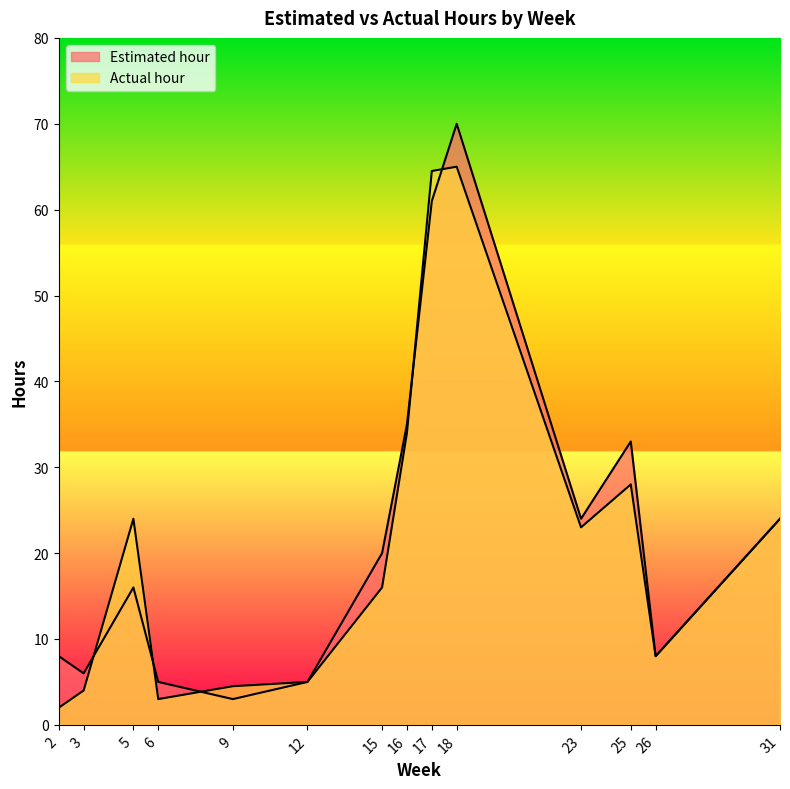

Reading left to right, list all the values displayed in this chart.

Estimated hour: 2=8.0	3=6.0	5=16.0	6=5.0	9=3.0	12=5.0	15=20.0	16=35.0	17=61.0	18=70.0	23=24.0	25=33.0	26=8.0	31=24.0
Actual hour: 2=2.0	3=4.0	5=24.0	6=3.0	9=4.5	12=5.0	15=16.0	16=34.0	17=64.5	18=65.0	23=23.0	25=28.0	26=8.0	31=24.0